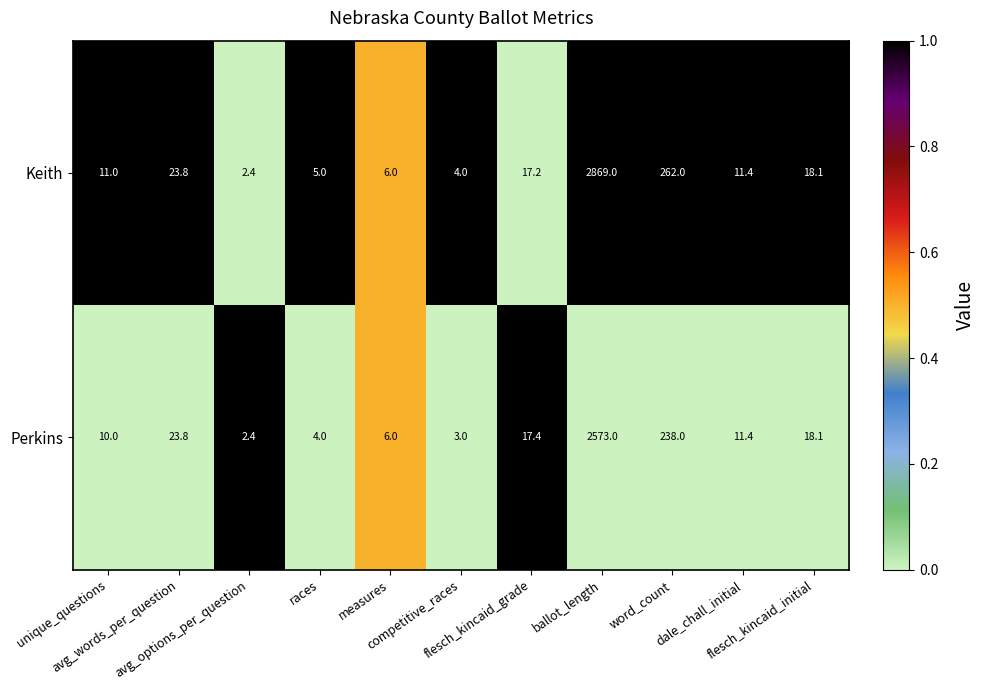

What is the sum of all Perkins values?

2907.1